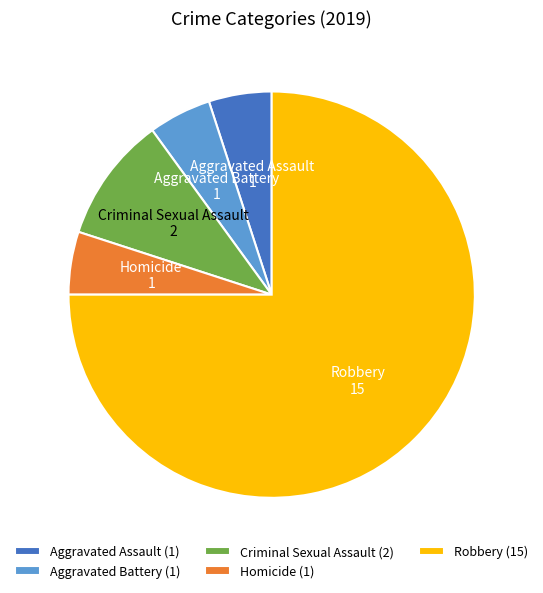

What is the ratio of the value at Criminal Sexual Assault to the value at Homicide?

2.0